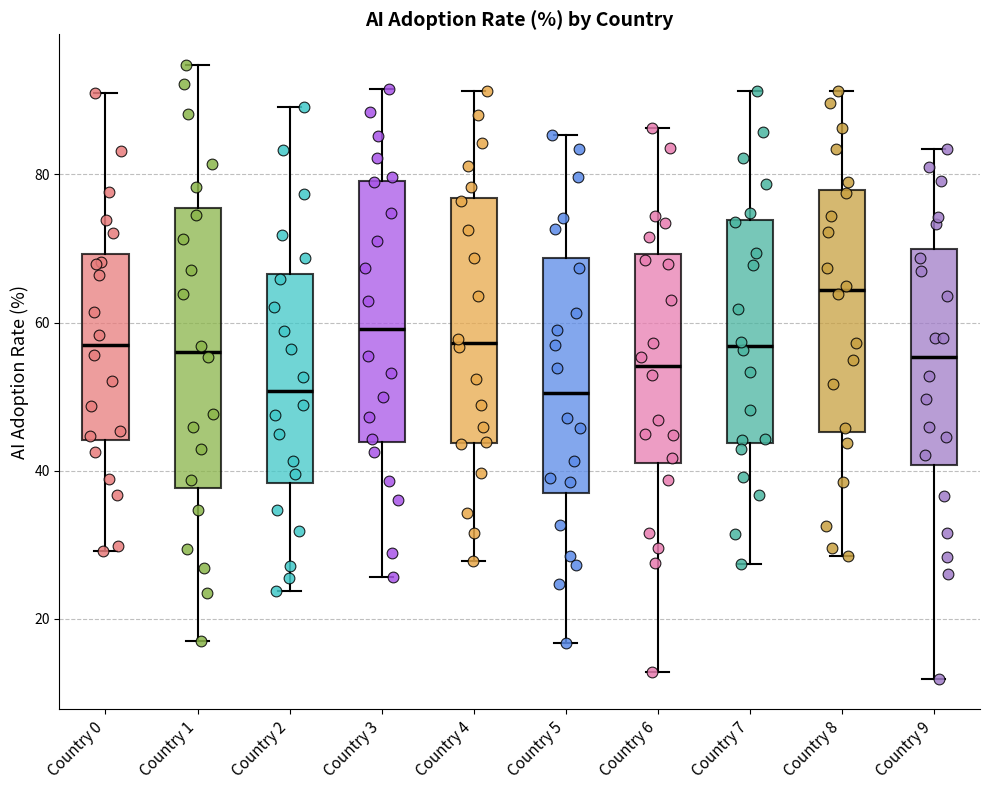

Which box is the tallest, from its lower edge to its upper edge?

Country 1